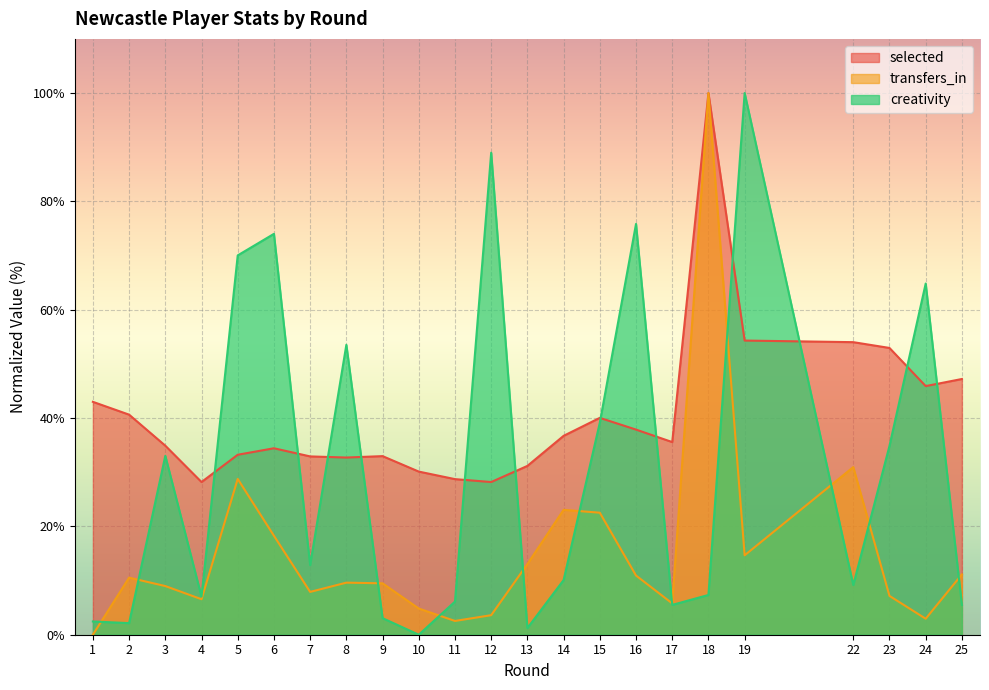

Where is creativity nearest to the value 50?

8